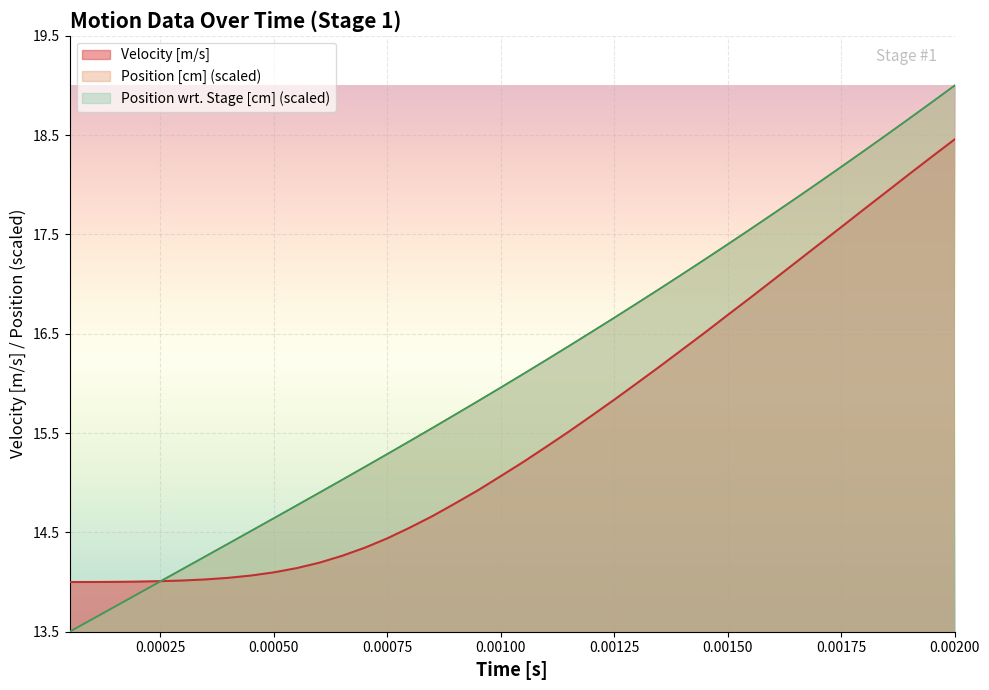

Reading left to right, extract all data points from this chart.

Velocity [m/s]: 14.0	14.0	14.0	14.0	14.0	14.0	14.0	14.0	14.1	14.1	14.1	14.2	14.3	14.3	14.4	14.5	14.7	14.8	14.9	15.1	15.2	15.4	15.5	15.7	15.8	16.0	16.2	16.3	16.5	16.7	16.9	17.0	17.2	17.4	17.6	17.8	17.9	18.1	18.3	18.5
Position [cm]: 13.5	13.6	13.8	13.9	14.0	14.1	14.3	14.4	14.5	14.6	14.8	14.9	15.0	15.2	15.3	15.4	15.6	15.7	15.8	16.0	16.1	16.2	16.4	16.5	16.7	16.8	17.0	17.1	17.3	17.4	17.6	17.7	17.9	18.0	18.2	18.3	18.5	18.7	18.8	19.0
Position wrt. Stage [cm]: 13.5	13.6	13.8	13.9	14.0	14.1	14.3	14.4	14.5	14.6	14.8	14.9	15.0	15.2	15.3	15.4	15.6	15.7	15.8	16.0	16.1	16.2	16.4	16.5	16.7	16.8	17.0	17.1	17.3	17.4	17.6	17.7	17.9	18.0	18.2	18.3	18.5	18.7	18.8	19.0